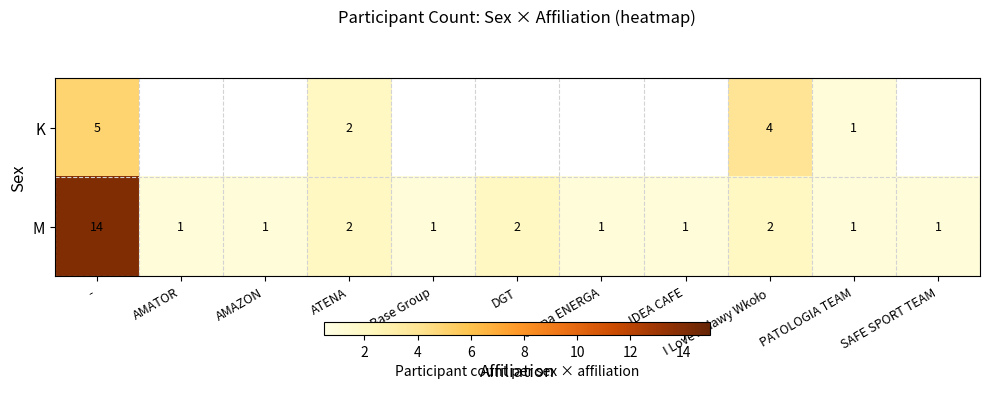

True or false: M has a value of 1 at PATOLOGIA TEAM.

True